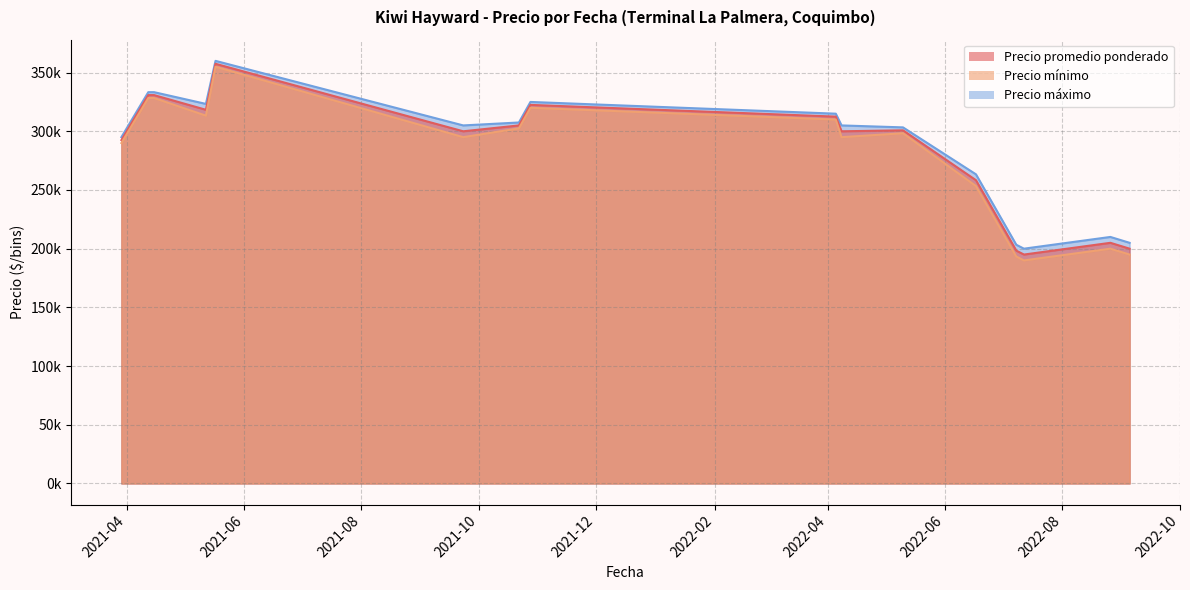

What is the value of the Precio máximo point at the 36th from the left?

310000